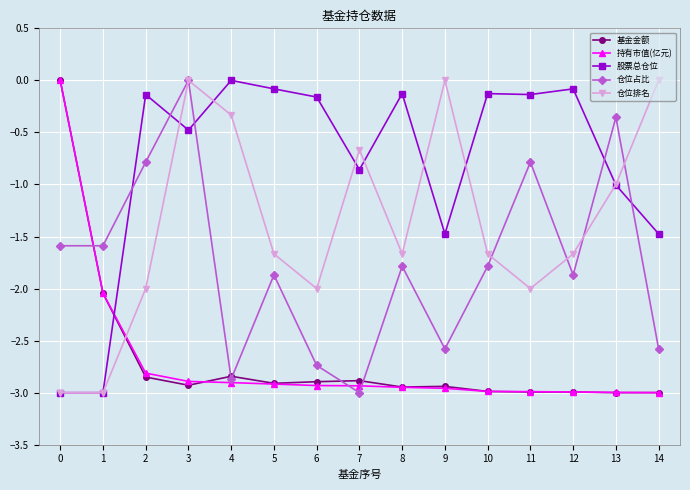

Is the value of 基金金额 at 14 greater than the value of 仓位排名 at 6?

No